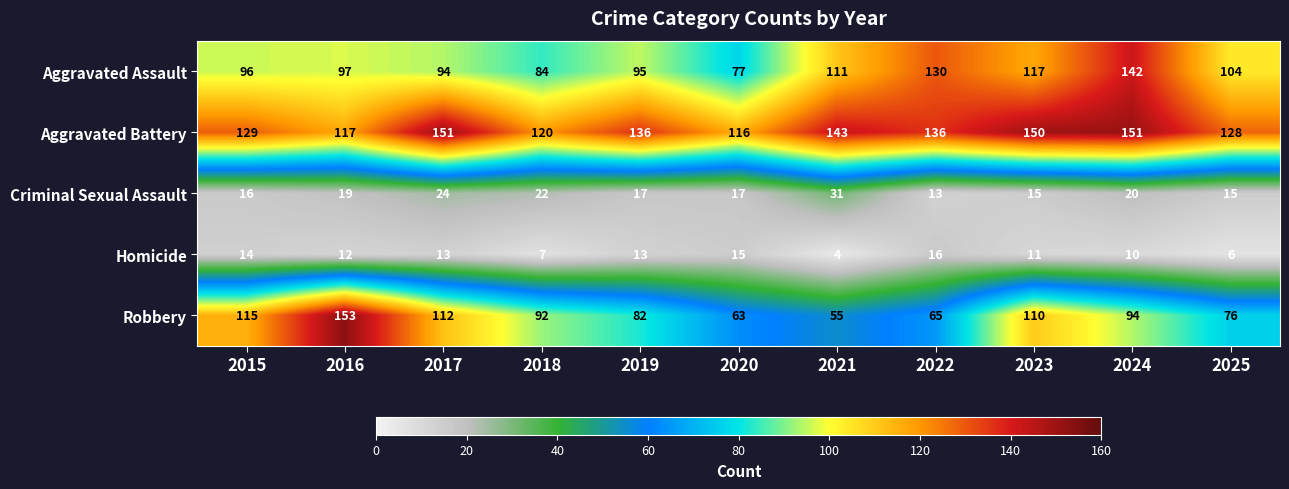

At how many categories does at least one series exceed 84?

11